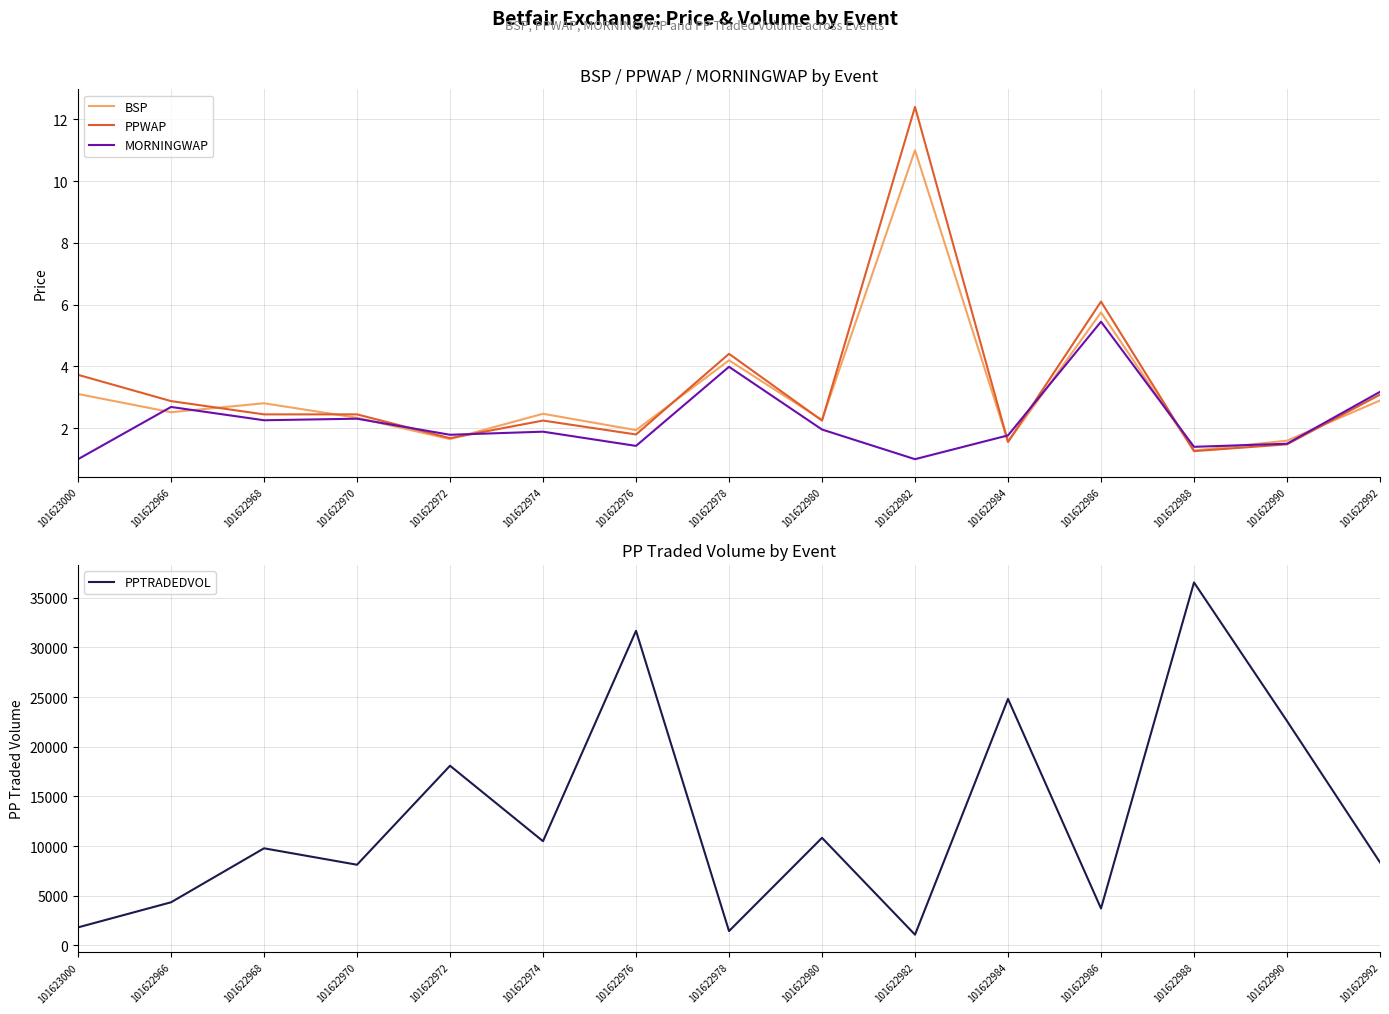

In PPTRADEDVOL, how many points are higher than both neighbors (excluding endpoints)?

6